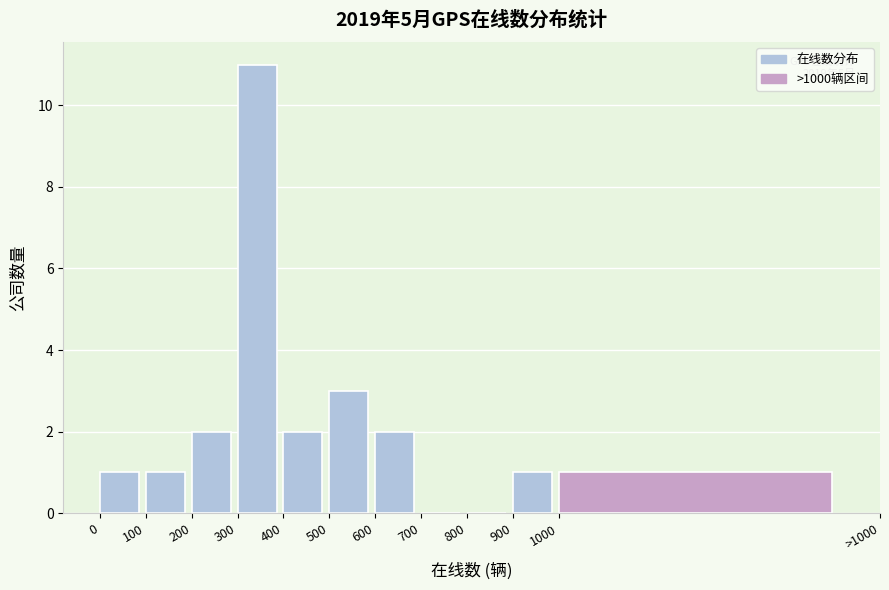

Reading left to right, transcribe all the data shown in this chart.

0=1	100=1	200=2	300=11	400=2	500=3	600=2	700=0	800=0	900=1	1000=1